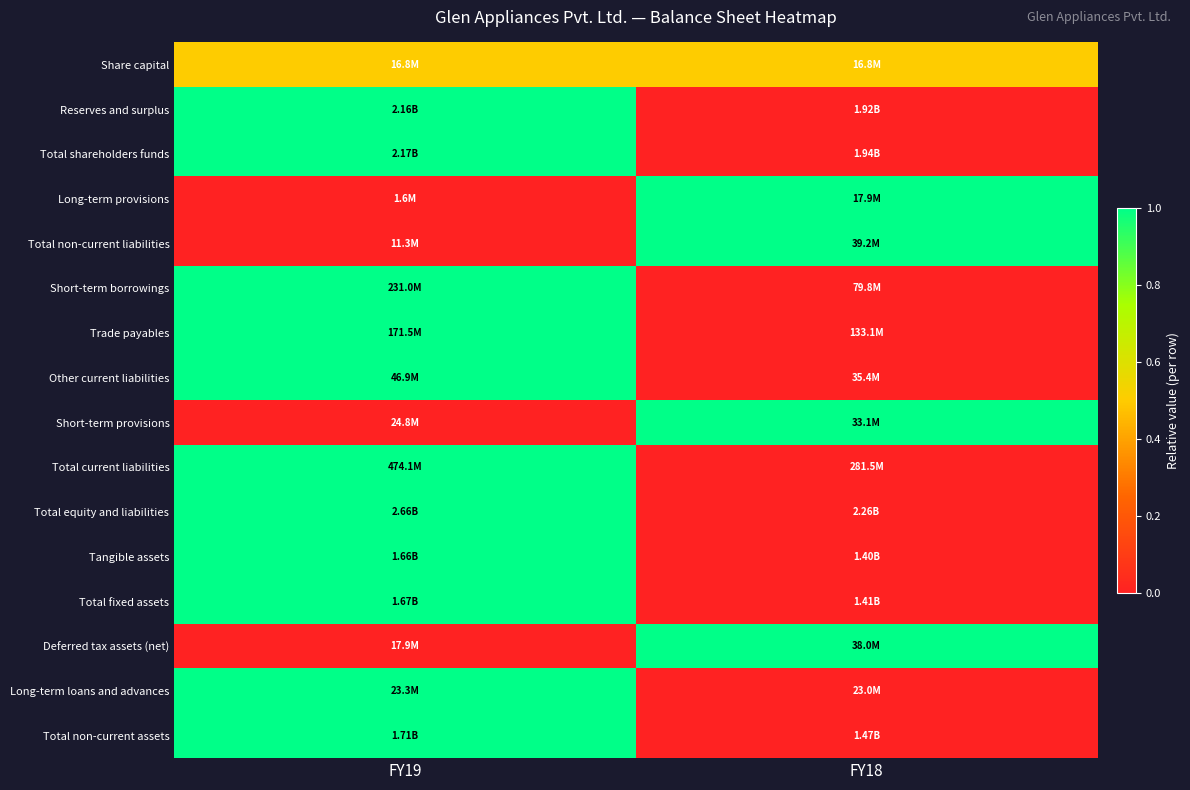

Reading left to right, what are all the values shown in this chart?

Share capital: FY19=0.5	FY18=0.5
Reserves and surplus: FY19=1.0	FY18=0.0
Total shareholders funds: FY19=1.0	FY18=0.0
Long-term provisions: FY19=0.0	FY18=1.0
Total non-current liabilities: FY19=0.0	FY18=1.0
Short-term borrowings: FY19=1.0	FY18=0.0
Trade payables: FY19=1.0	FY18=0.0
Other current liabilities: FY19=1.0	FY18=0.0
Short-term provisions: FY19=0.0	FY18=1.0
Total current liabilities: FY19=1.0	FY18=0.0
Total equity and liabilities: FY19=1.0	FY18=0.0
Tangible assets: FY19=1.0	FY18=0.0
Total fixed assets: FY19=1.0	FY18=0.0
Deferred tax assets (net): FY19=0.0	FY18=1.0
Long-term loans and advances: FY19=1.0	FY18=0.0
Total non-current assets: FY19=1.0	FY18=0.0